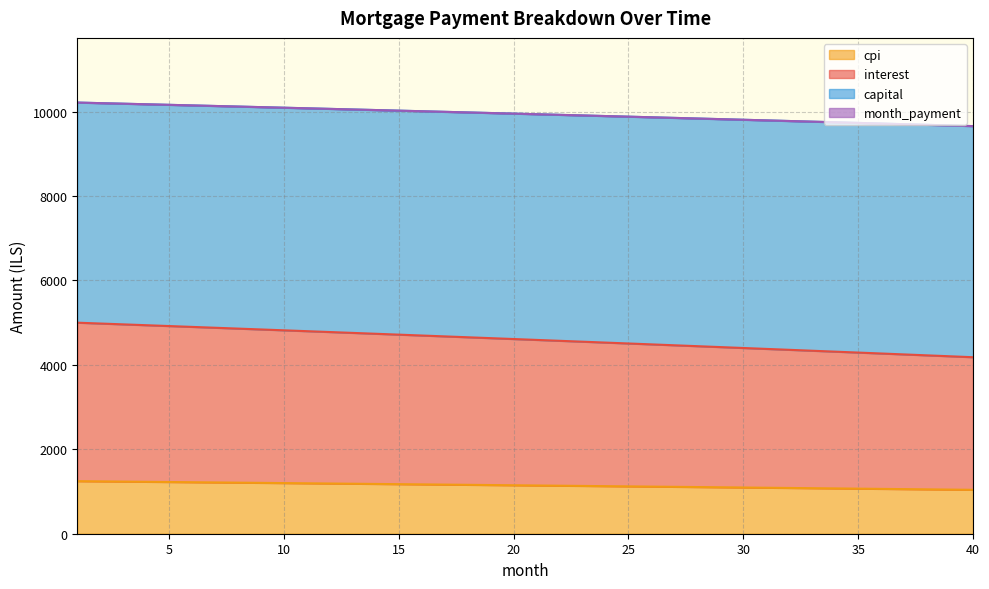

What are all the series names shown in the legend?

interest, capital, month_payment, cpi